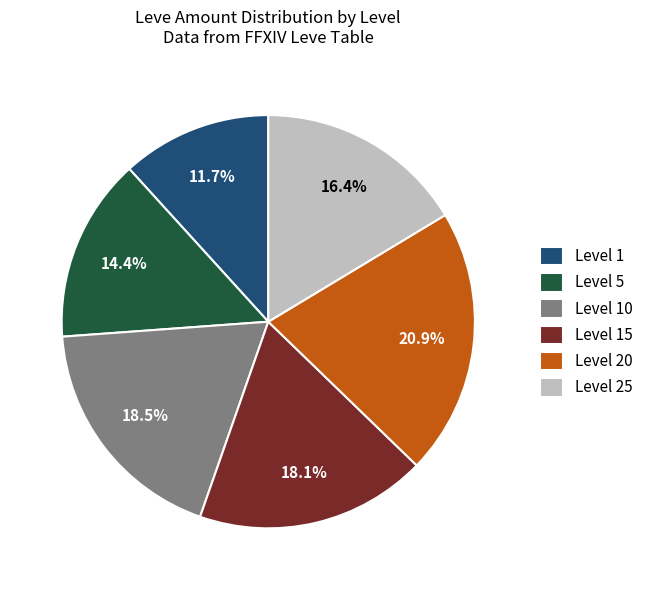

Between Level 25 and Level 10, which is larger?

Level 10